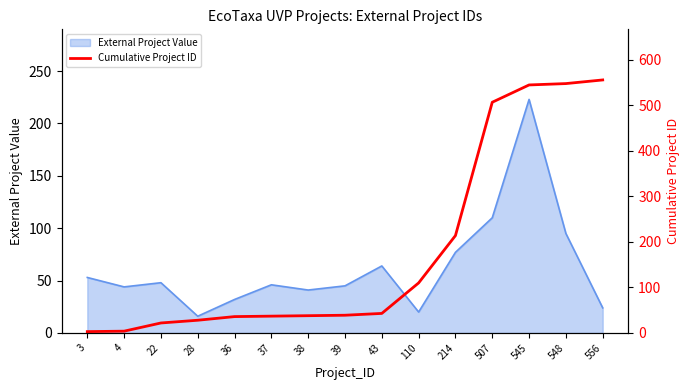

What is the maximum value shown in the chart?

556